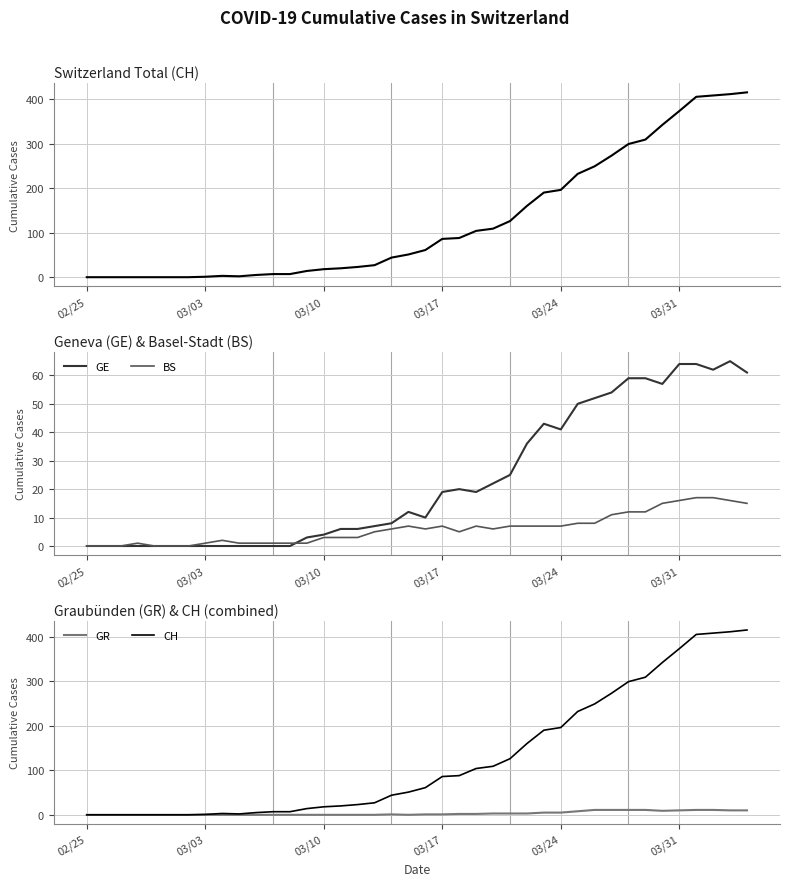

At how many categories does at least one series exceed 364?

5